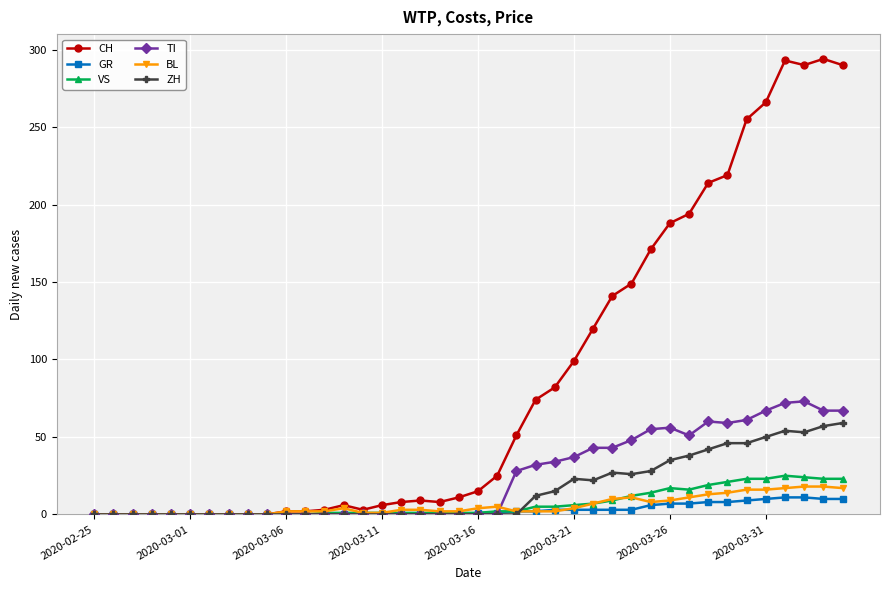

What is the average value of the BL series?

6